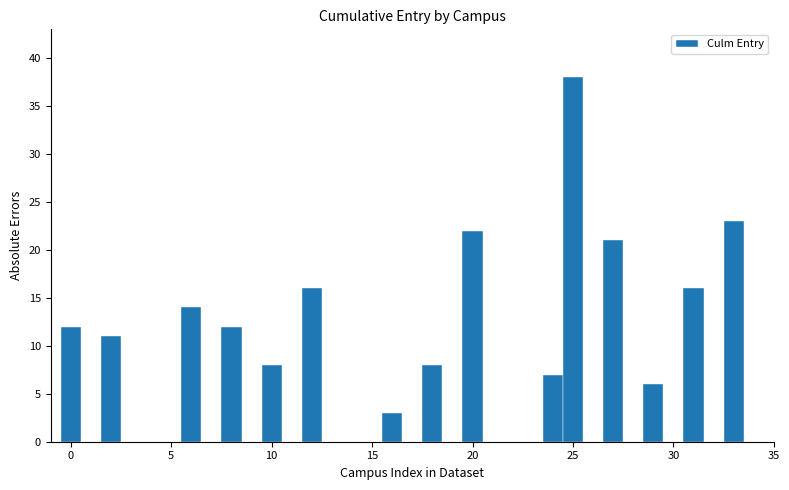

Read against the x-axis, roughly where is the centre of the tallest bar?

25.0